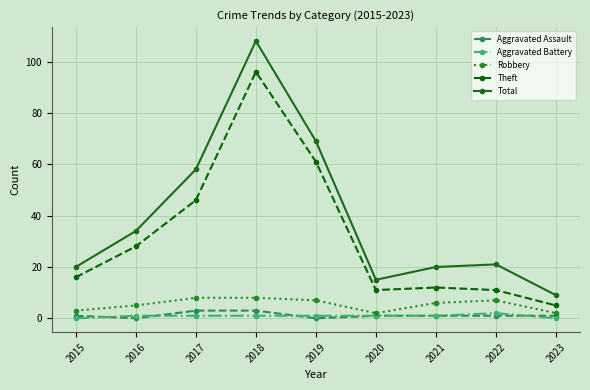

Reading left to right, extract all data points from this chart.

Aggravated Assault: 2015=1	2016=0	2017=3	2018=3	2019=0	2020=1	2021=1	2022=1	2023=1
Aggravated Battery: 2015=0	2016=1	2017=1	2018=1	2019=1	2020=1	2021=1	2022=2	2023=0
Robbery: 2015=3	2016=5	2017=8	2018=8	2019=7	2020=2	2021=6	2022=7	2023=2
Theft: 2015=16	2016=28	2017=46	2018=96	2019=61	2020=11	2021=12	2022=11	2023=5
Total: 2015=20	2016=34	2017=58	2018=108	2019=69	2020=15	2021=20	2022=21	2023=9